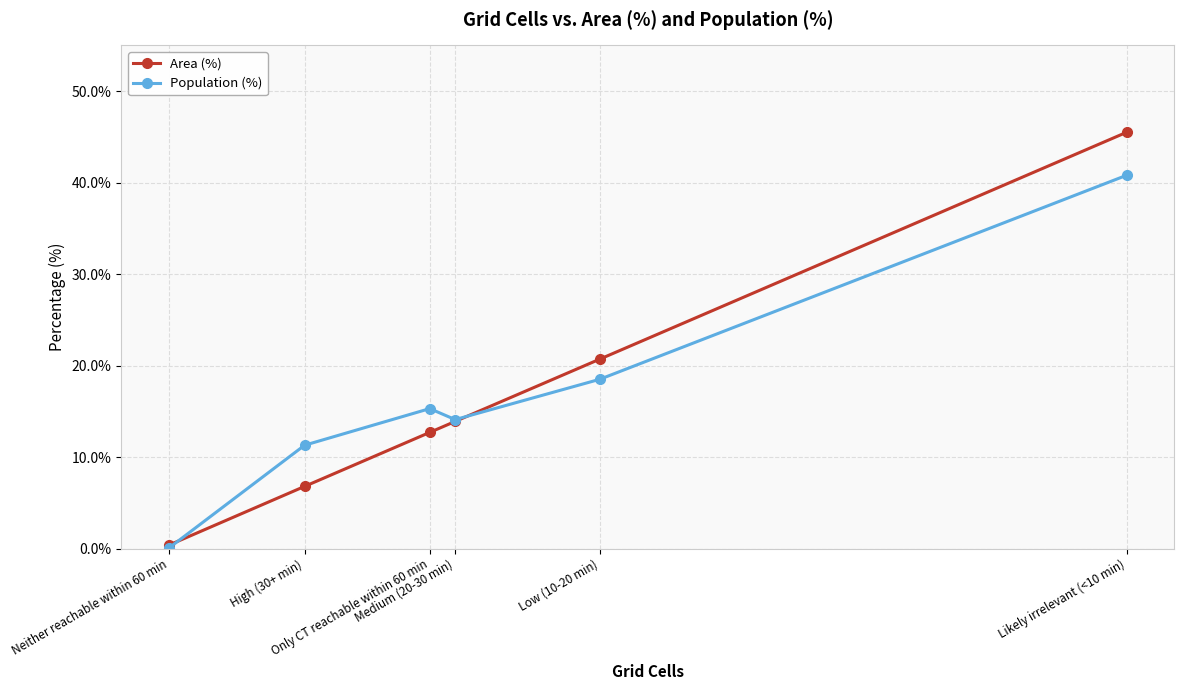

List the series in order of their peak value, lowest first.

Population (%), Area (%)